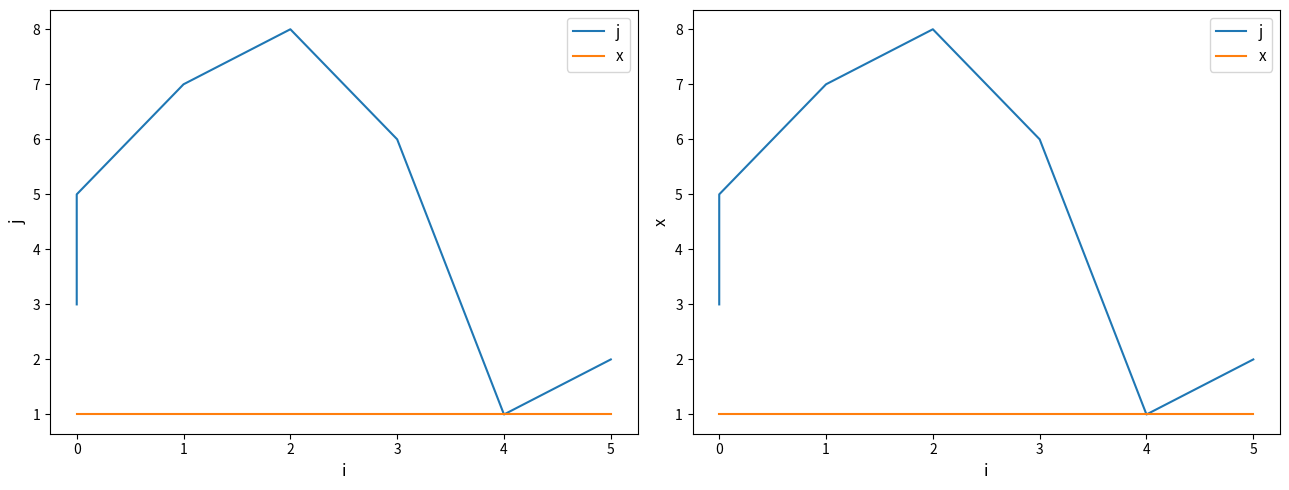

Reading left to right, what are all the values shown in this chart?

j: 3	4	5	7	8	6	1	2
x: 1	1	1	1	1	1	1	1